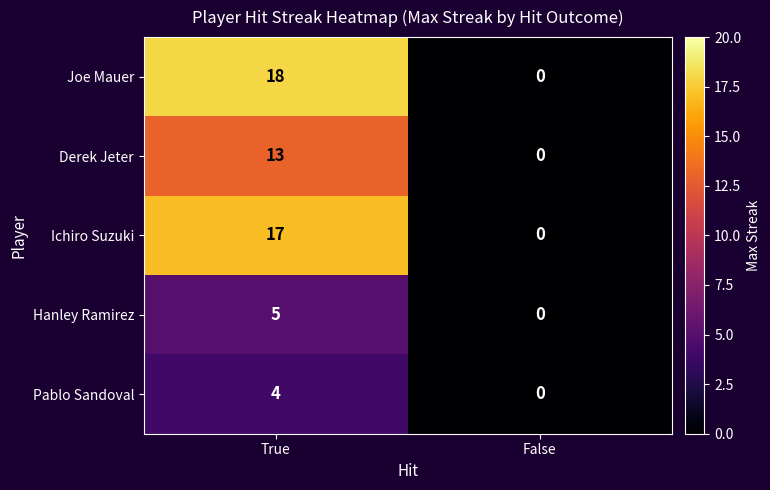

How many categories are shown in the chart?

2